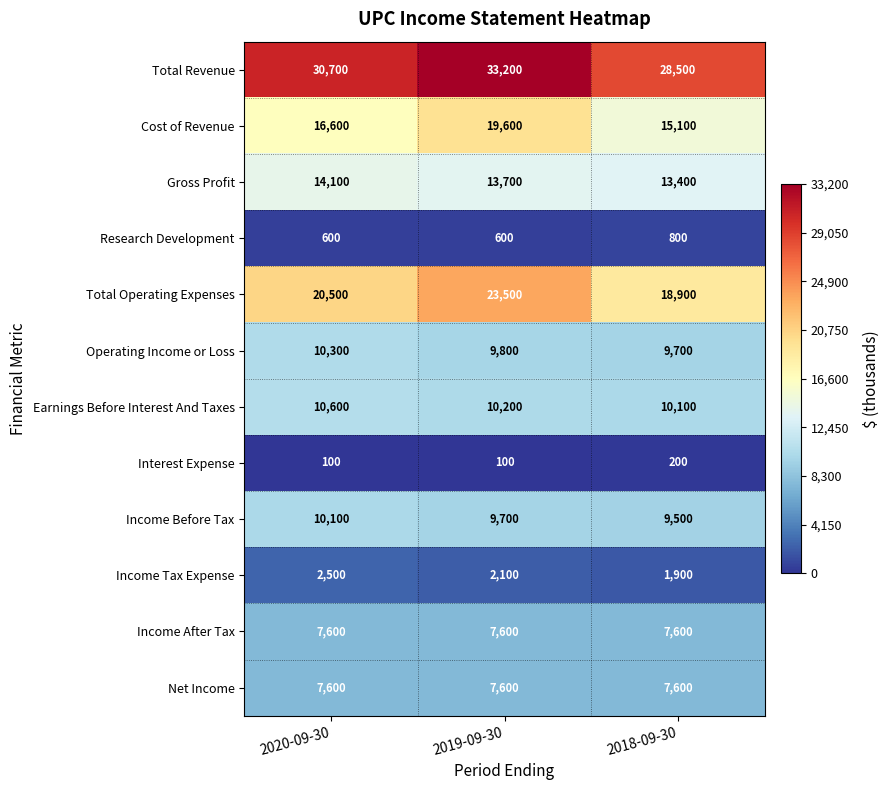

List the labels in order of Cost of Revenue value, smallest first.

2018-09-30, 2020-09-30, 2019-09-30